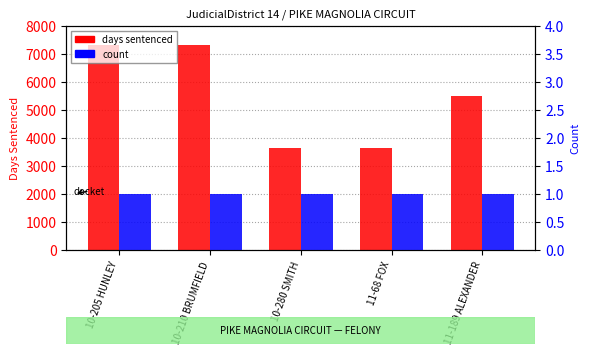

What is the average value of the count series?

1